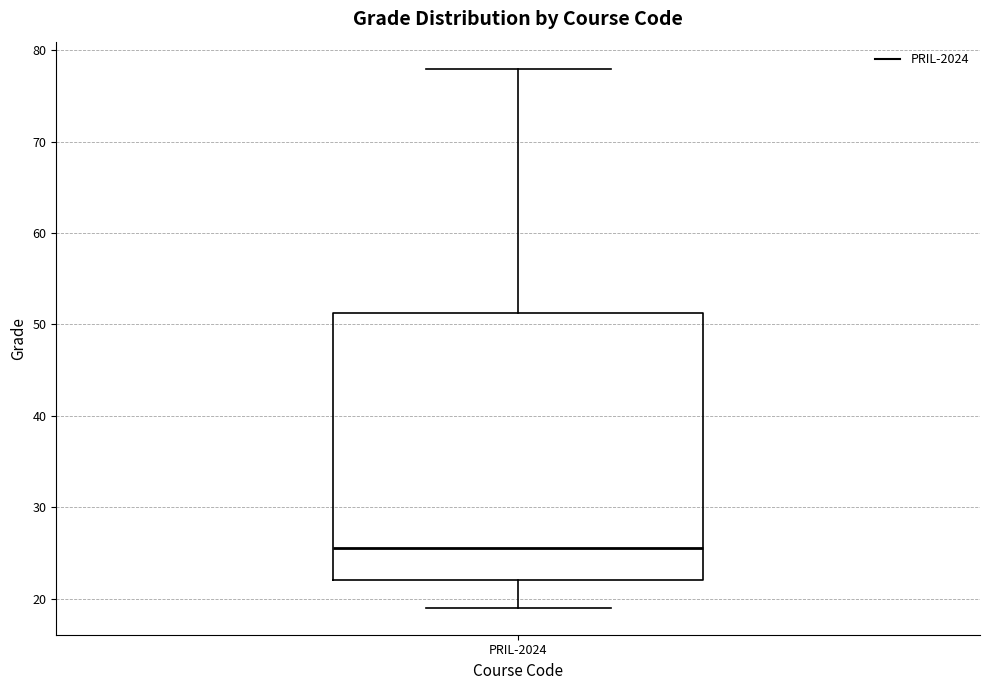

Read this box plot against the y-axis: the position of the median line, the range covered by the box, and the ends of both whiskers. The values are not printed on the chart, so give them approximately, as read against the axis.

median 26, box 22 to 51, whiskers 19 to 78